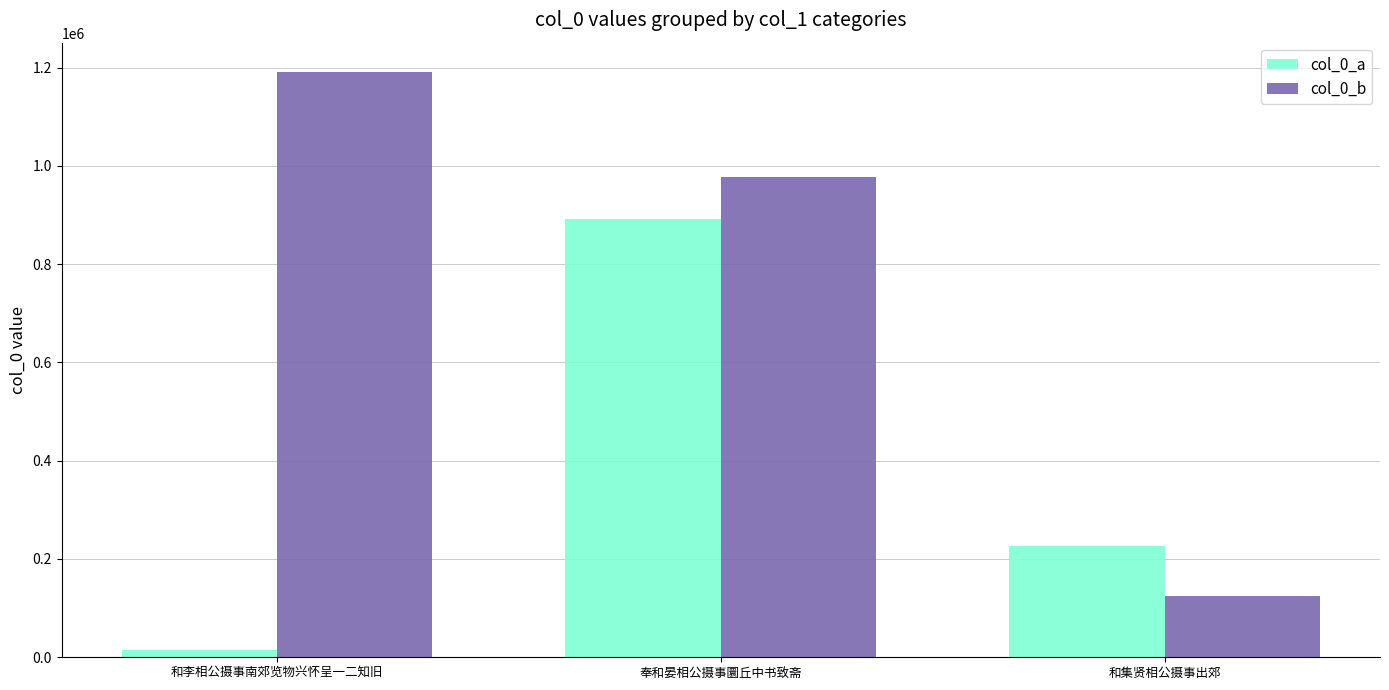

Reading left to right, extract all data points from this chart.

col_0_a: 和李相公摄事南郊览物兴怀呈一二知旧=14255	奉和晏相公摄事圜丘中书致斋=892484	和集贤相公摄事出郊=225678
col_0_b: 和李相公摄事南郊览物兴怀呈一二知旧=1191052	奉和晏相公摄事圜丘中书致斋=976613	和集贤相公摄事出郊=124818